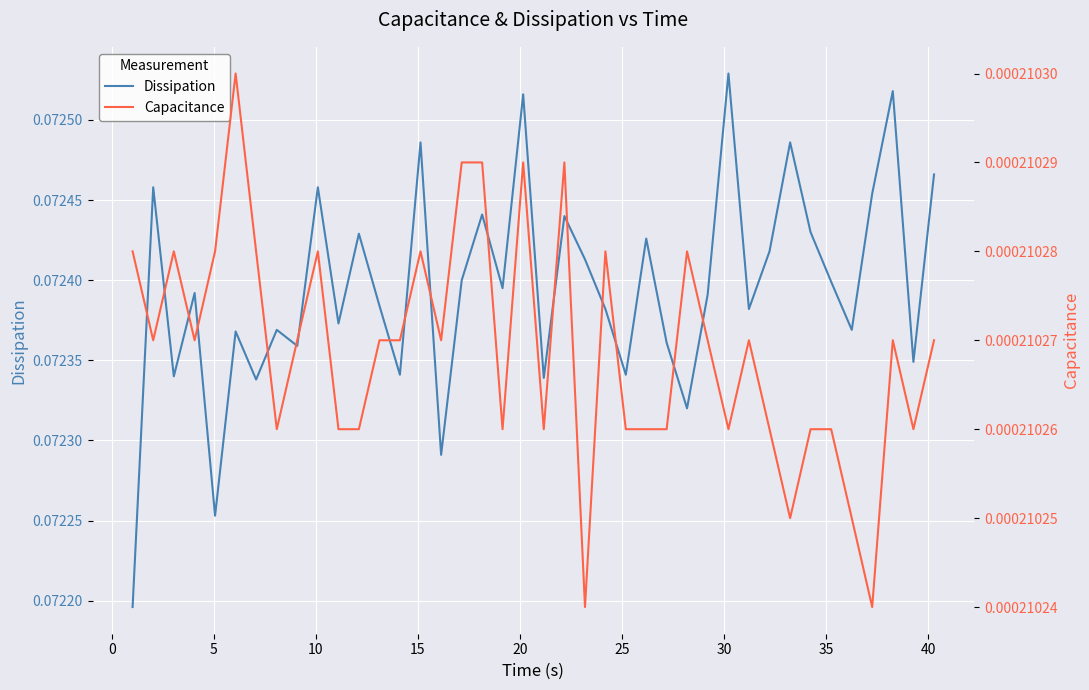

At how many categories does at least one series exceed 0?

40